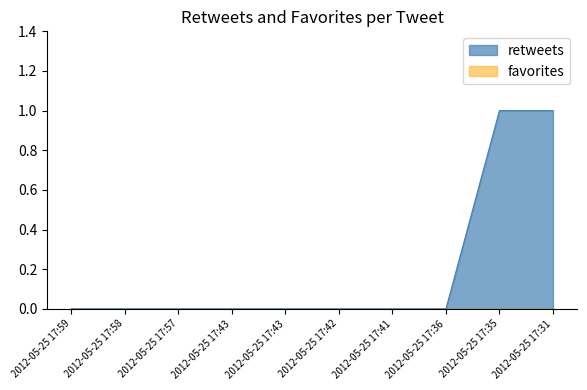

True or false: the data has more than 0 interior local peaks.

False